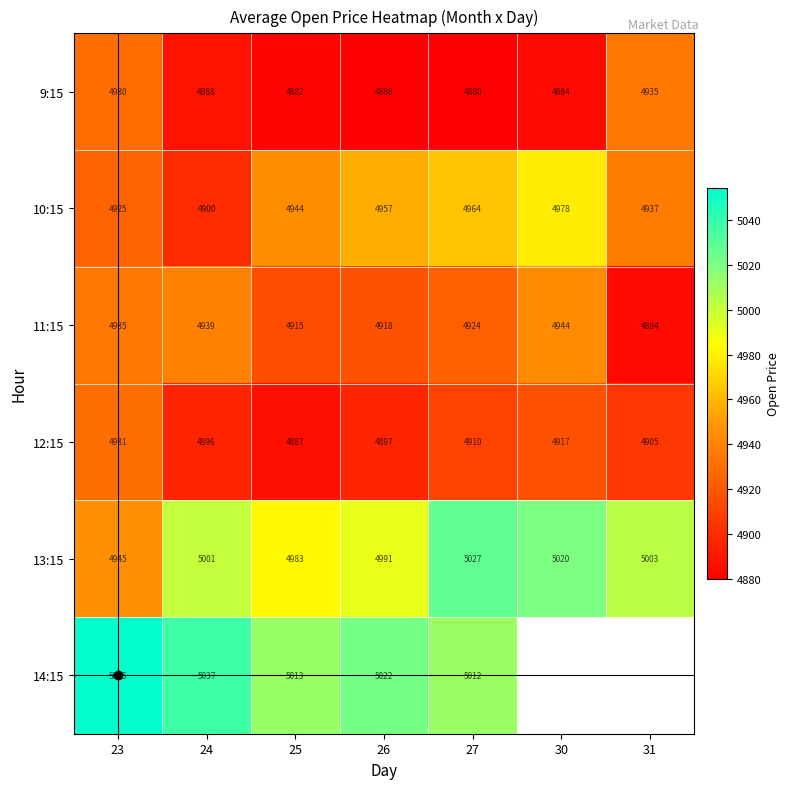

Is the value of 9:15 at 25 greater than the value of 13:15 at 26?

No